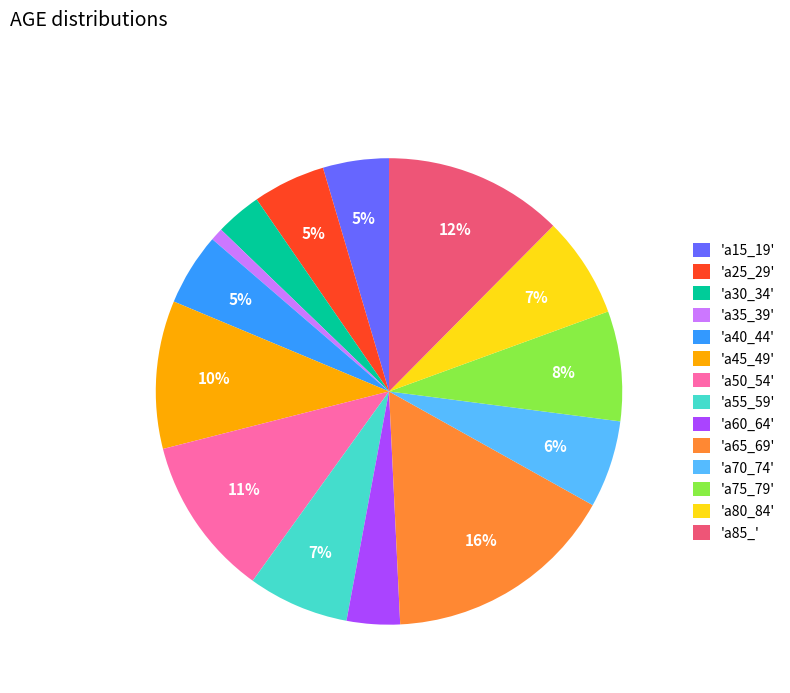

To the nearest percent, what is the average slice percentage?

7%